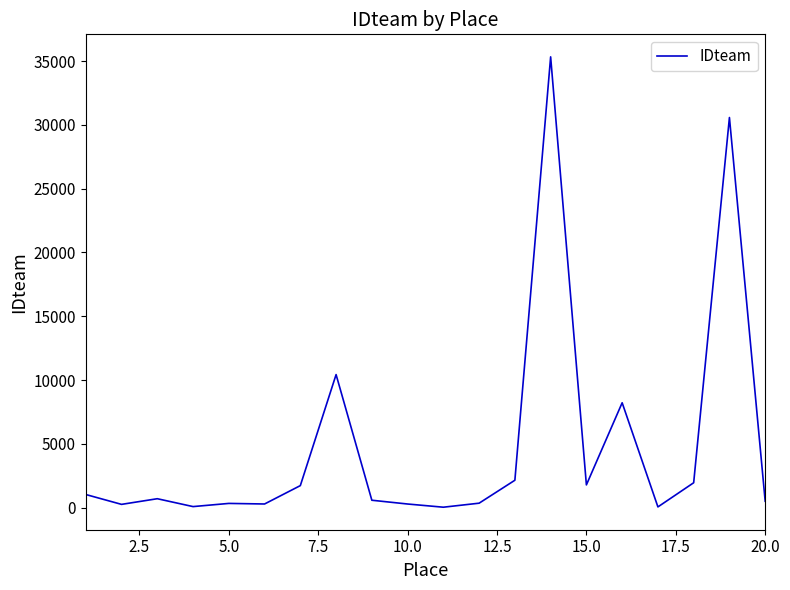

What is the greatest value displayed?

35326